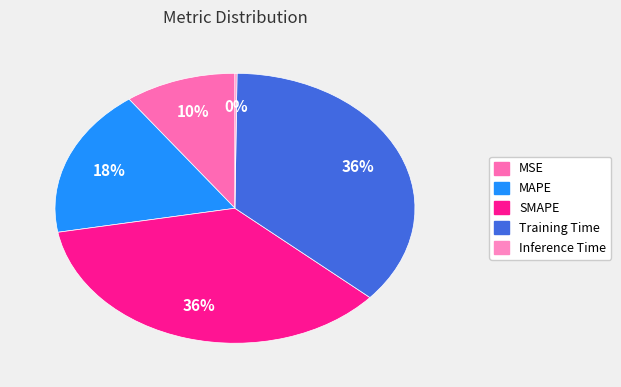

To the nearest percent, what is the difference between the MAPE and Training Time slice percentages?

18%